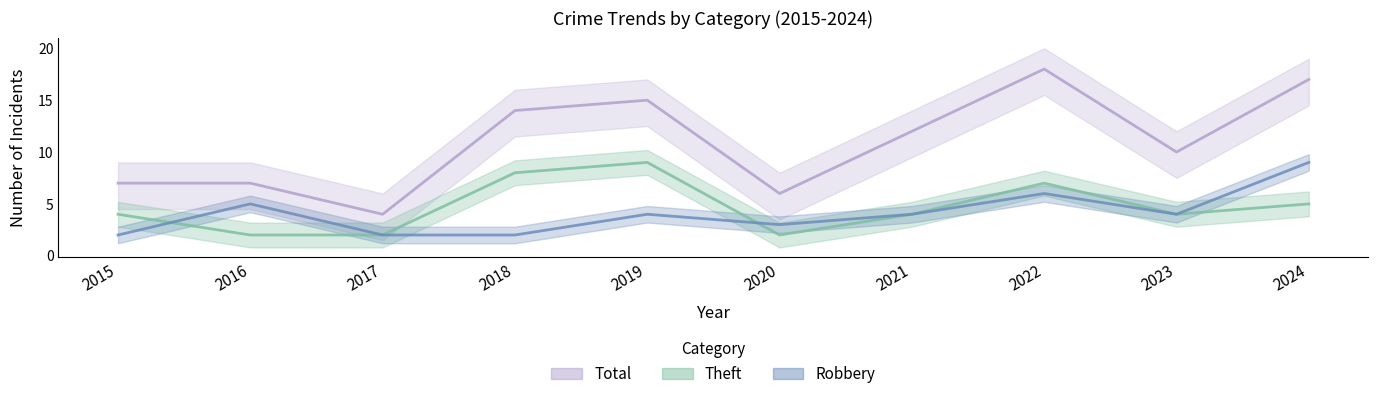

What is the difference between the Total values at 2017 and 2018?

10